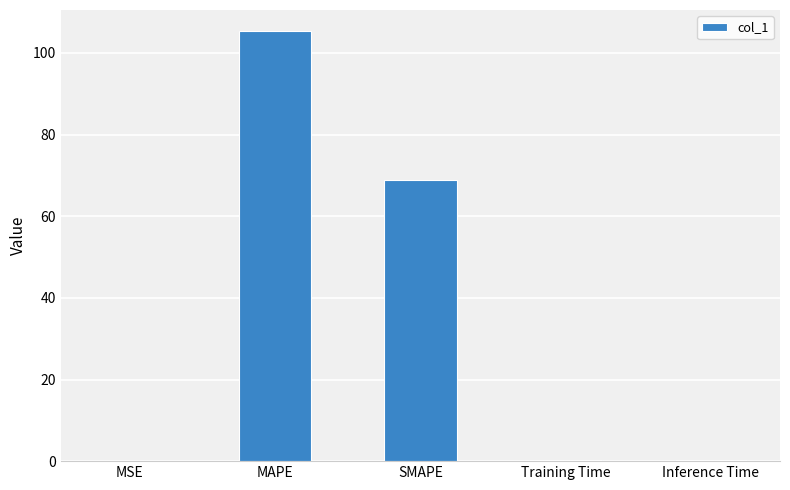

True or false: the data shows 121.9 at SMAPE.

False